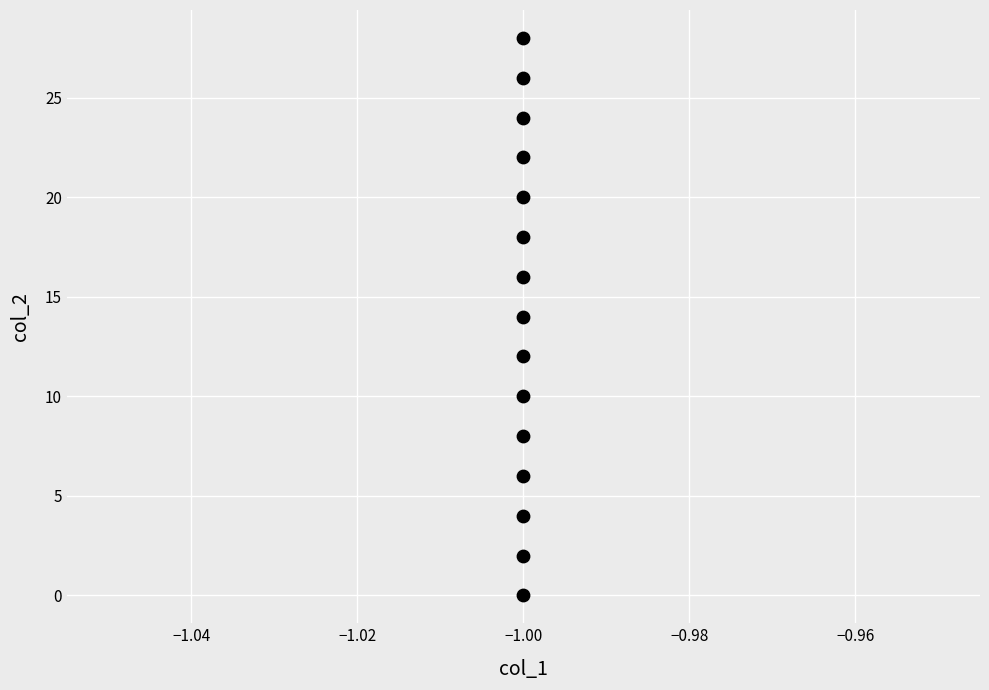

What is the range of Y values (max minus min)?

28